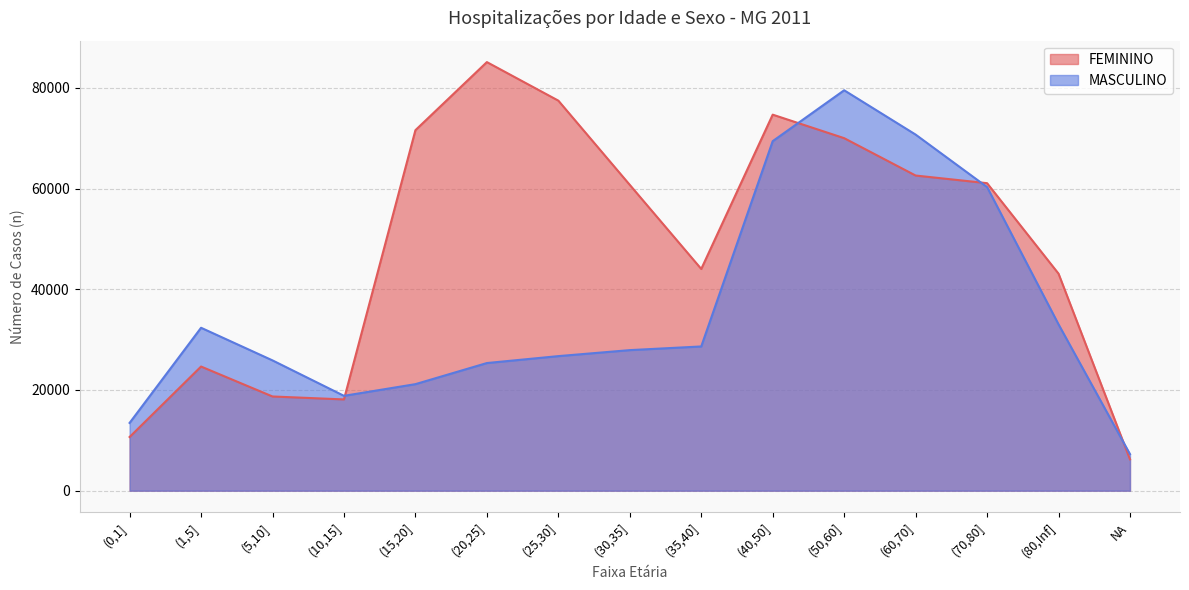

True or false: FEMININO has more than 2 points higher than both neighbors.

True